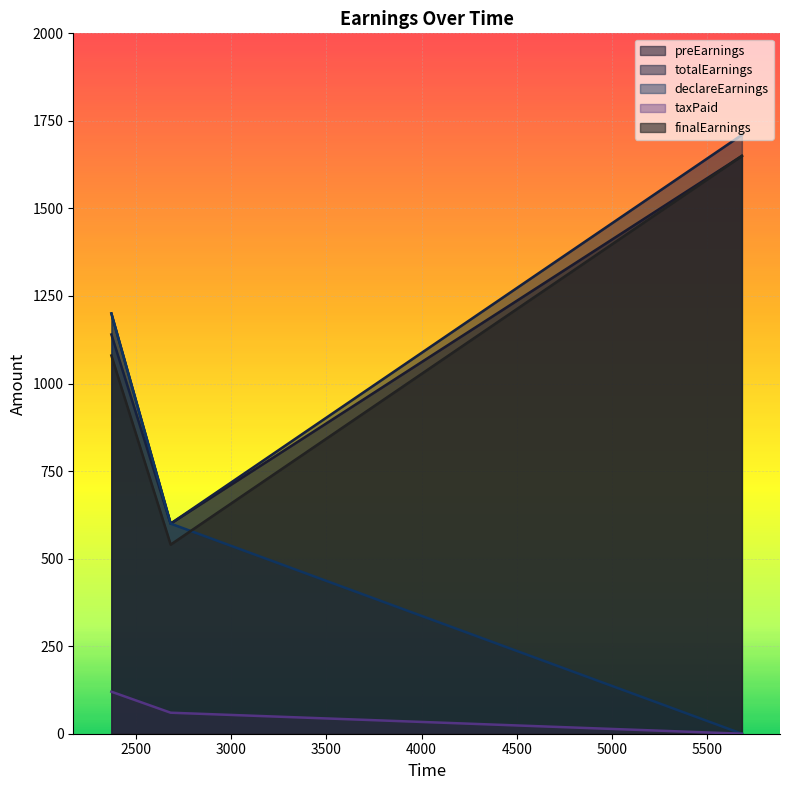

The value of declareEarnings at 2372 is 1200. True or false?

True